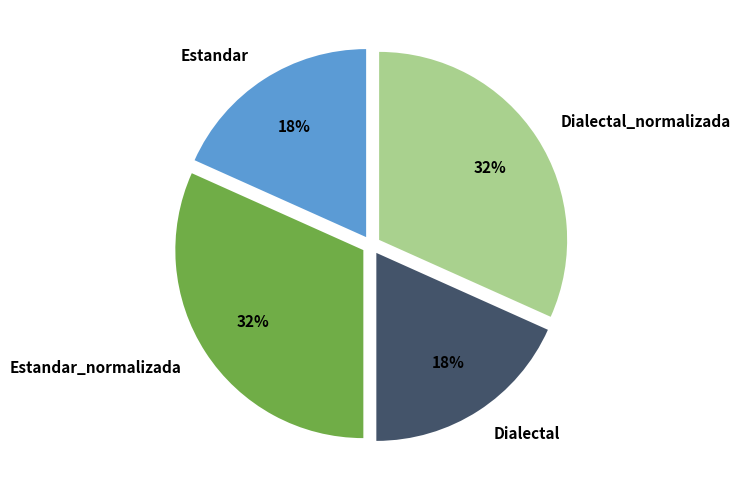

Approximately how many times larger is the value at Estandar compared to Estandar_normalizada?

0.6